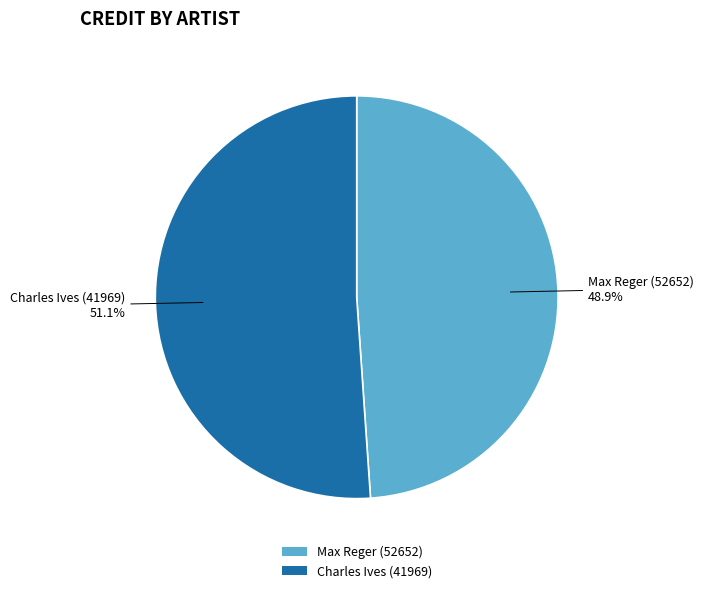

What is the smallest slice in the pie chart?

Max Reger (52652)